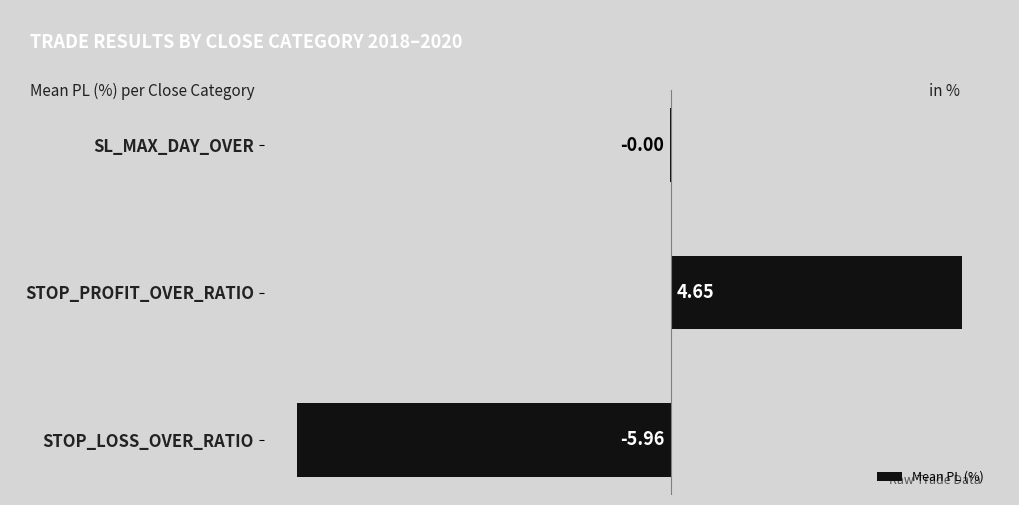

At which label is the value closest to 0?

SL_MAX_DAY_OVER